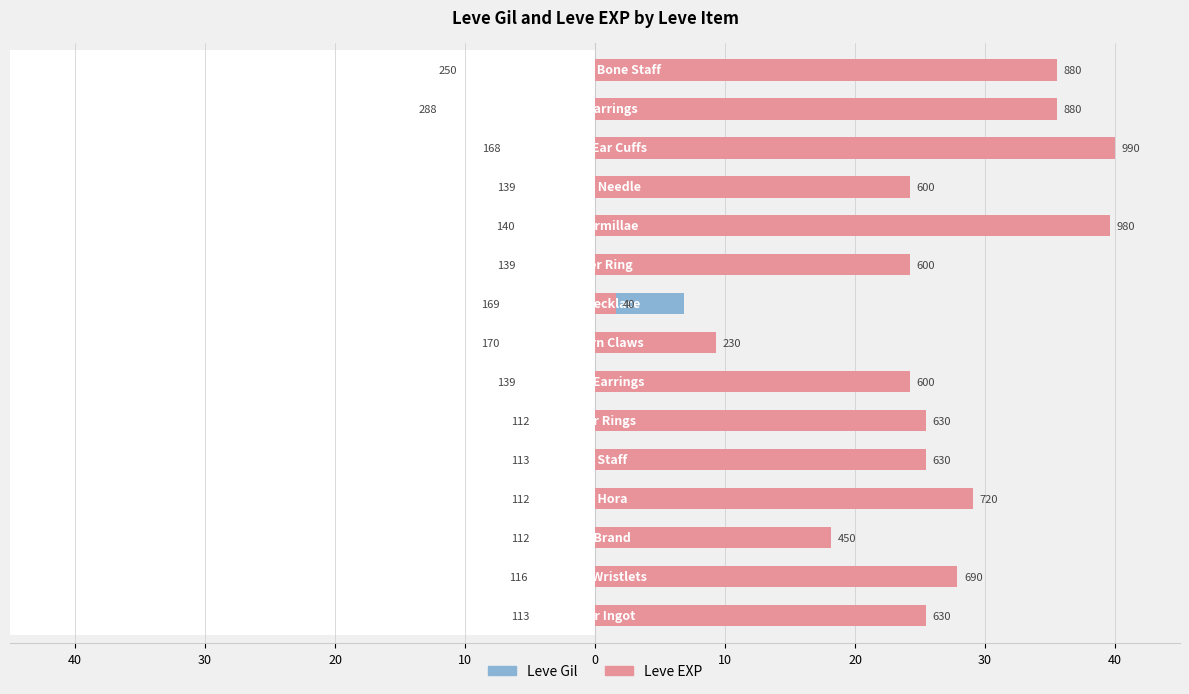

Rank the series by their average value, from lowest to highest.

Leve Gil, Leve EXP